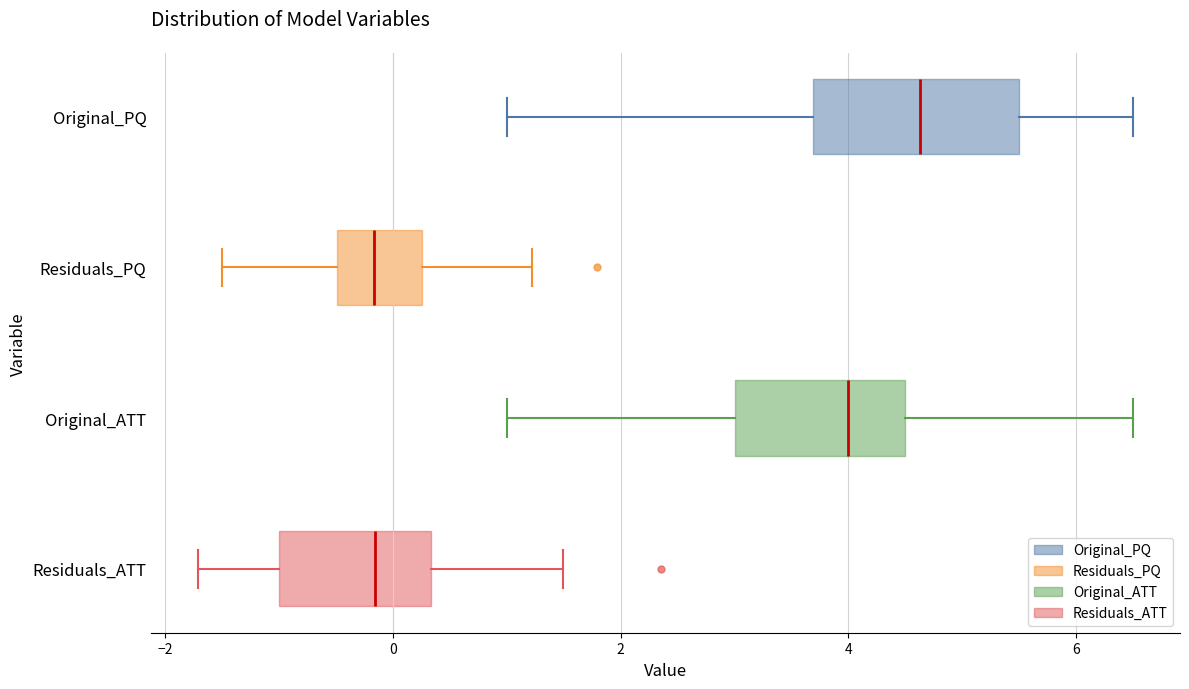

Reading bottom to top, transcribe this box plot: for each box, give where its median line is, the range the box spans, and where its two whiskers end, as read against the x-axis. The values are not printed on the chart, so give them approximately, as read against the axis.

Residuals_ATT: median -0.2, box -1.0 to 0.4, whiskers -1.8 to 1.4
Original_ATT: median 4.0, box 3.0 to 4.6, whiskers 1.0 to 6.6
Residuals_PQ: median -0.2, box -0.4 to 0.2, whiskers -1.6 to 1.2
Original_PQ: median 4.6, box 3.6 to 5.6, whiskers 1.0 to 6.6